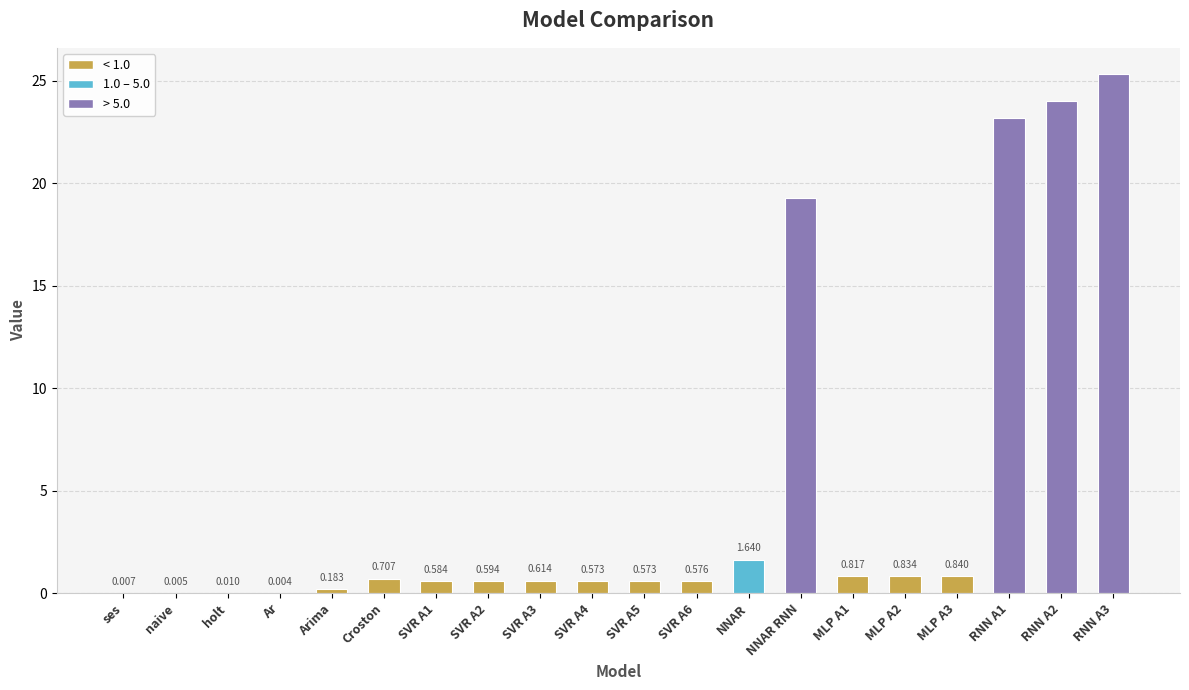

Which has a higher value, SVR A5 or SVR A3?

SVR A3